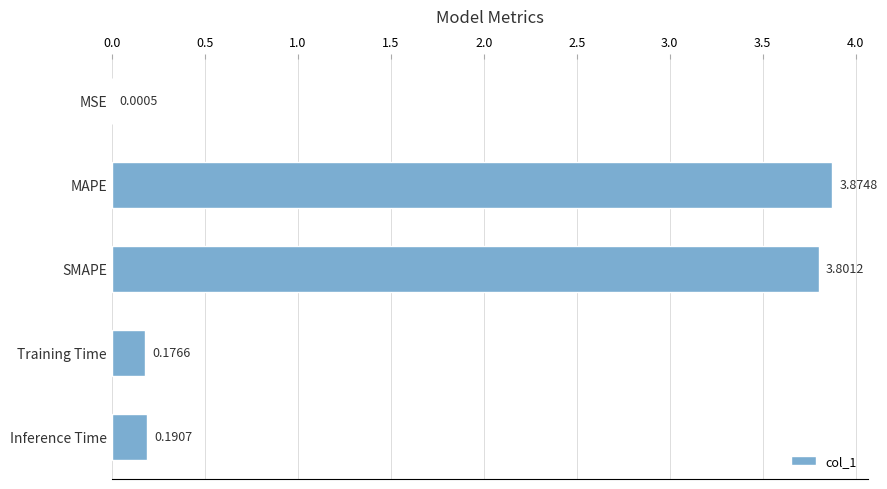

How many series are shown in this chart?

1